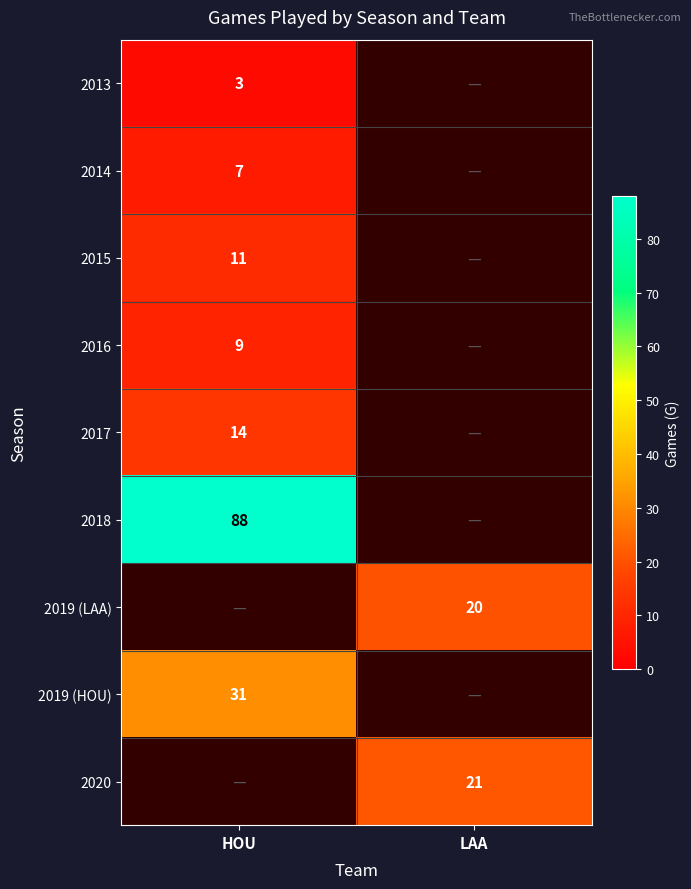

At how many categories does at least one series exceed 30?

1